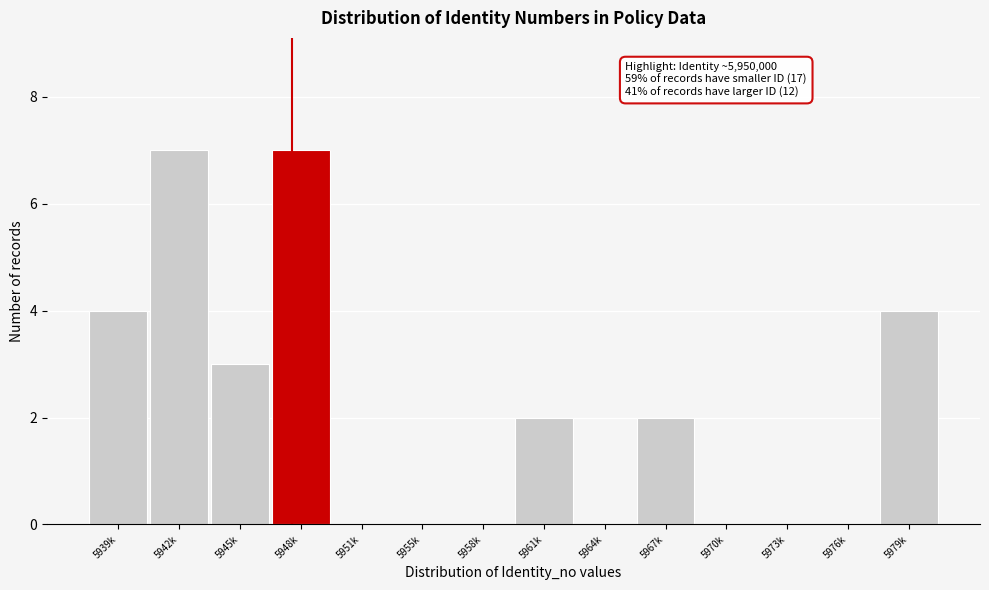

Reading left to right, list all the values displayed in this chart.

5939k=4	5942k=7	5945k=3	5948k=7	5951k=0	5955k=0	5958k=0	5961k=2	5964k=0	5967k=2	5970k=0	5973k=0	5976k=0	5979k=4